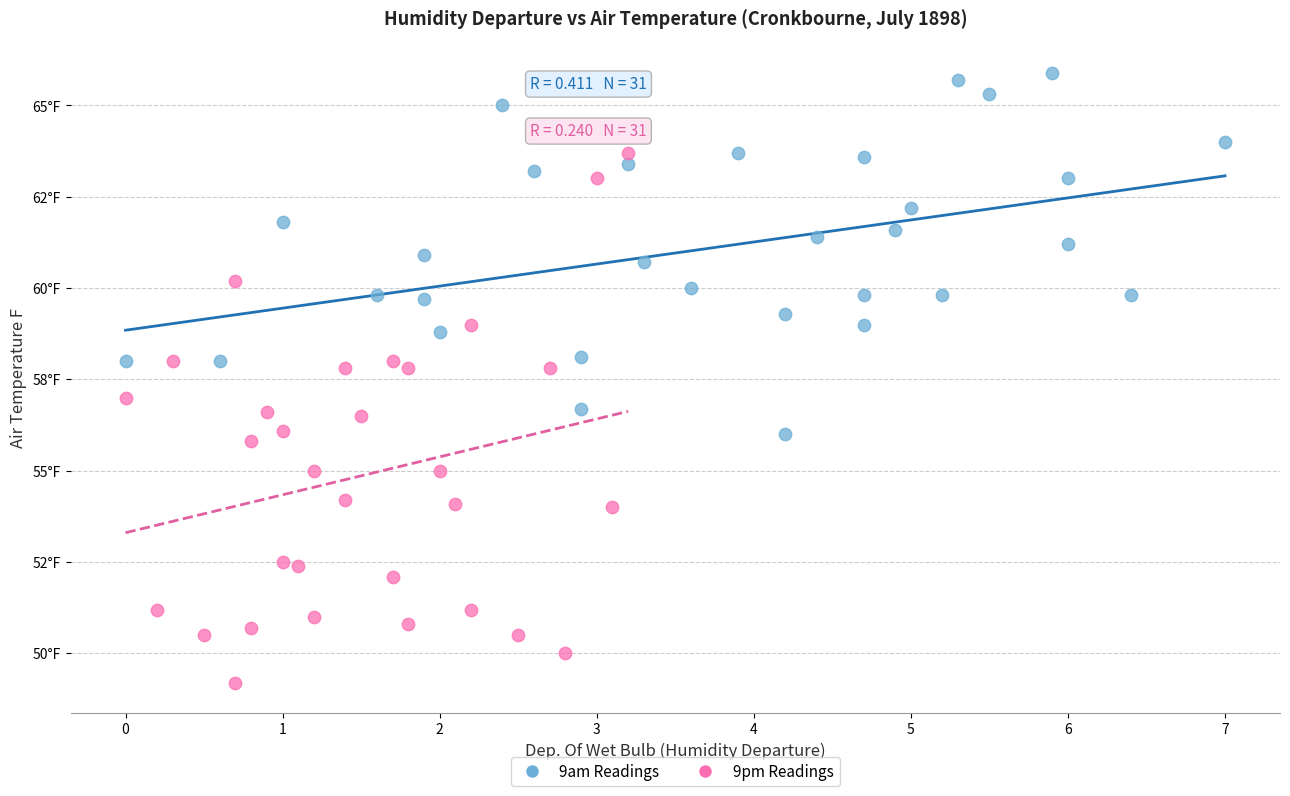

Which series contains the lowest Y value?

9pm Readings